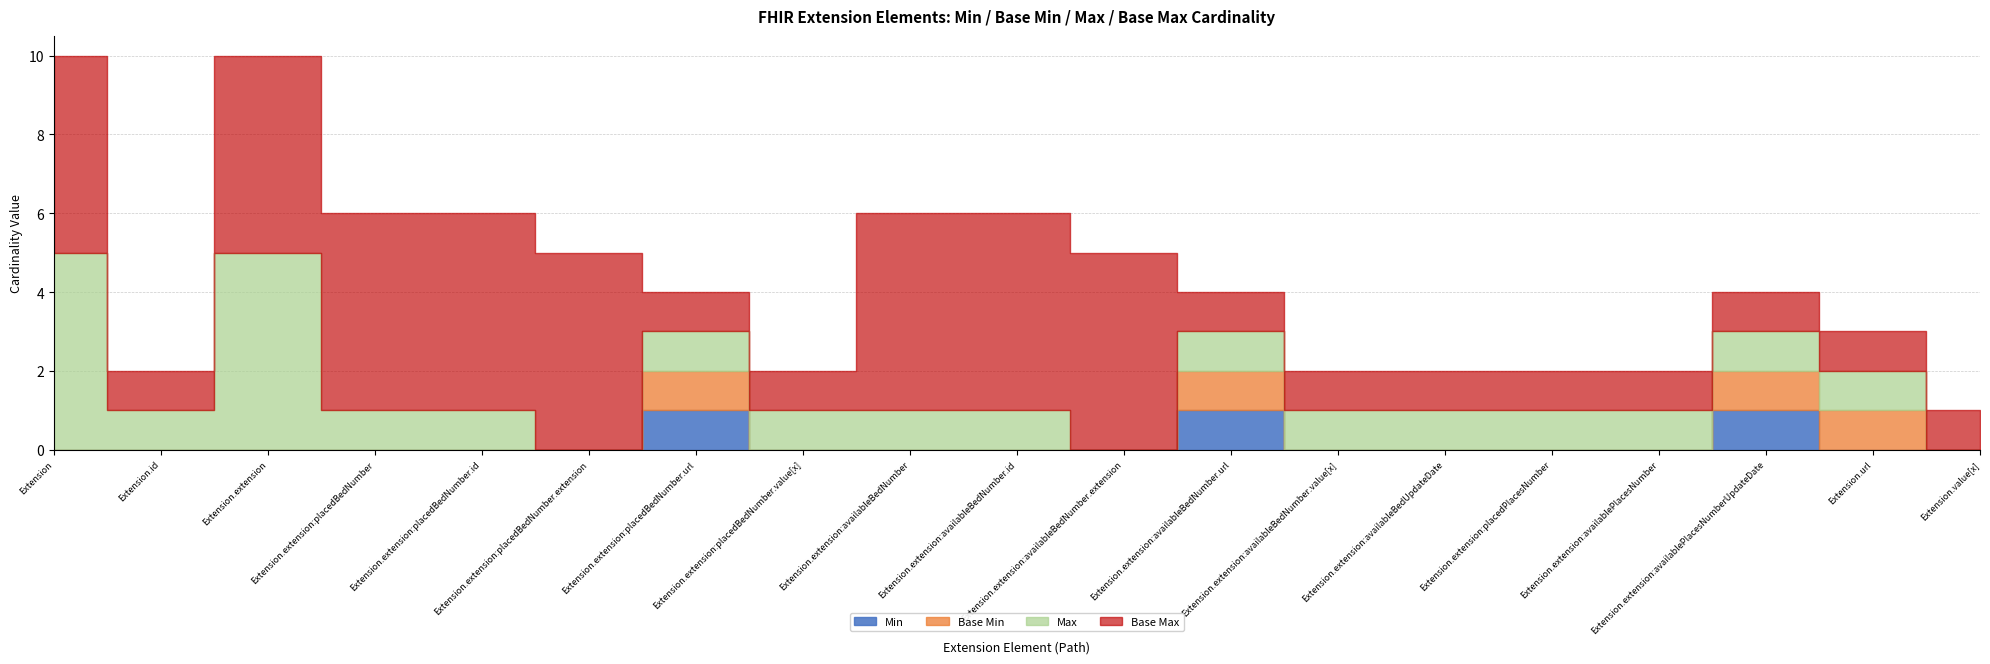

What are all the series names shown in the legend?

Min, Base Min, Max, Base Max